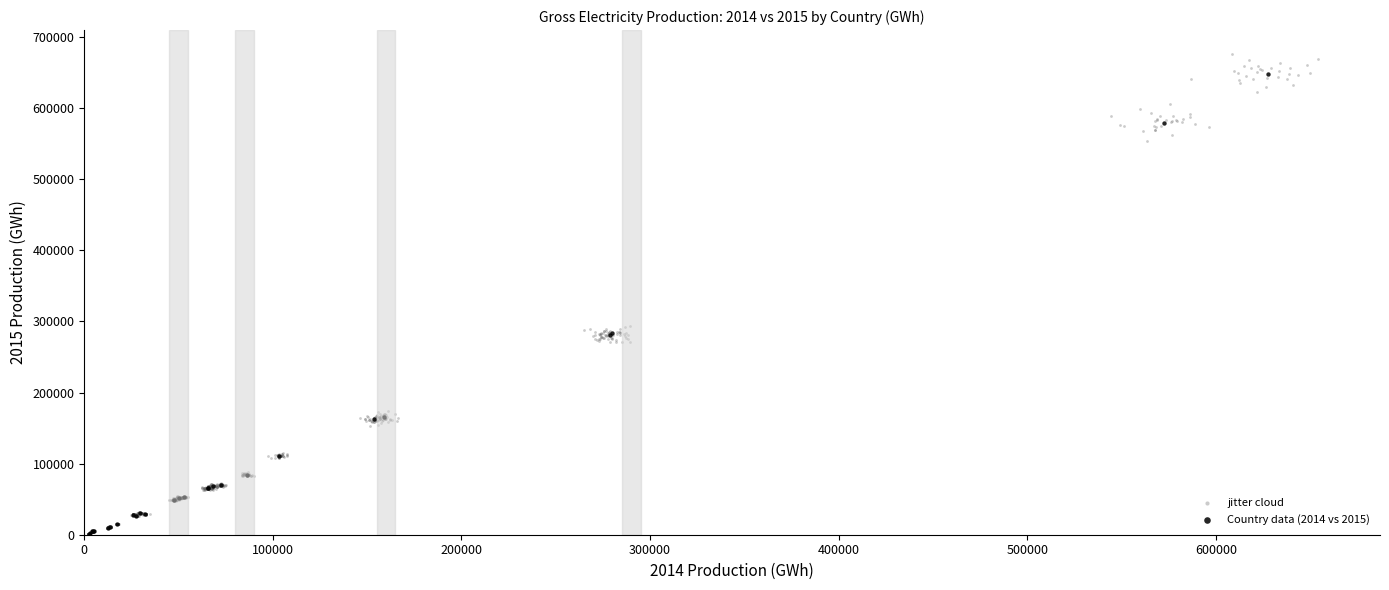

Which series has the largest Y range (max minus min)?

jitter cloud